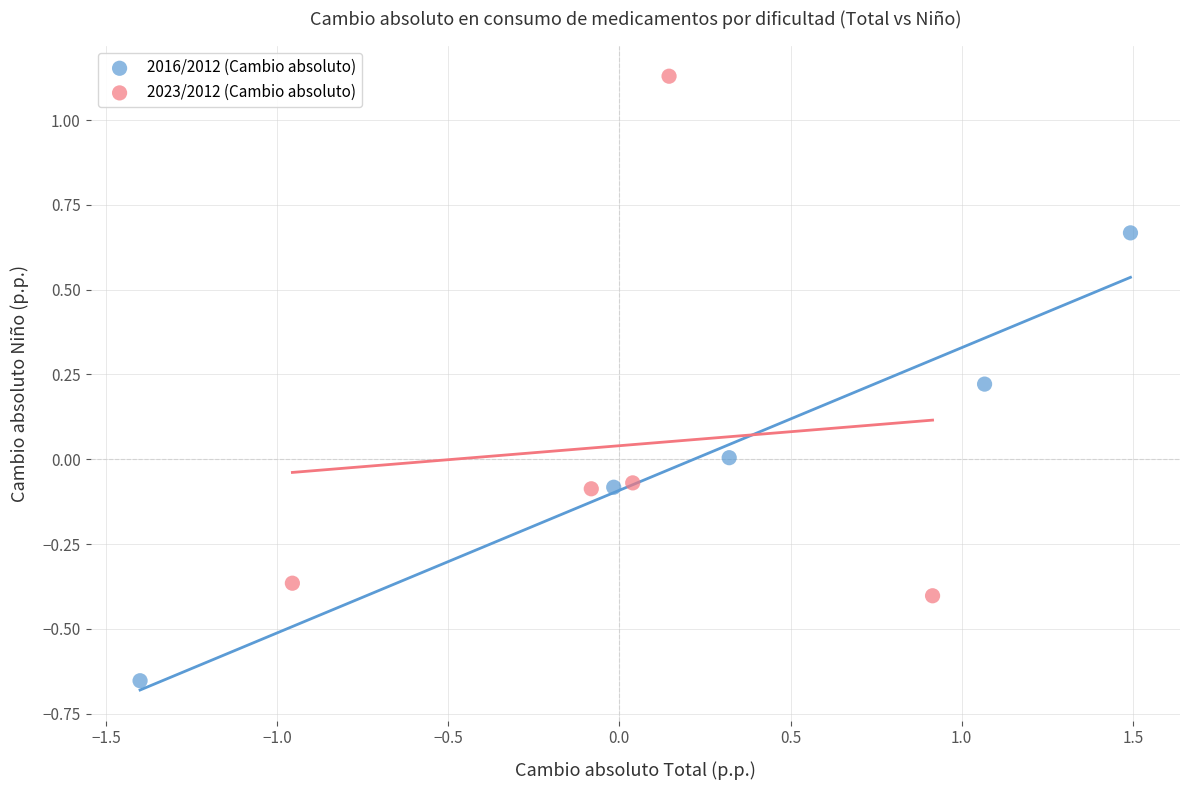

Which series reaches the minimum Y coordinate?

2016/2012 (Cambio absoluto)